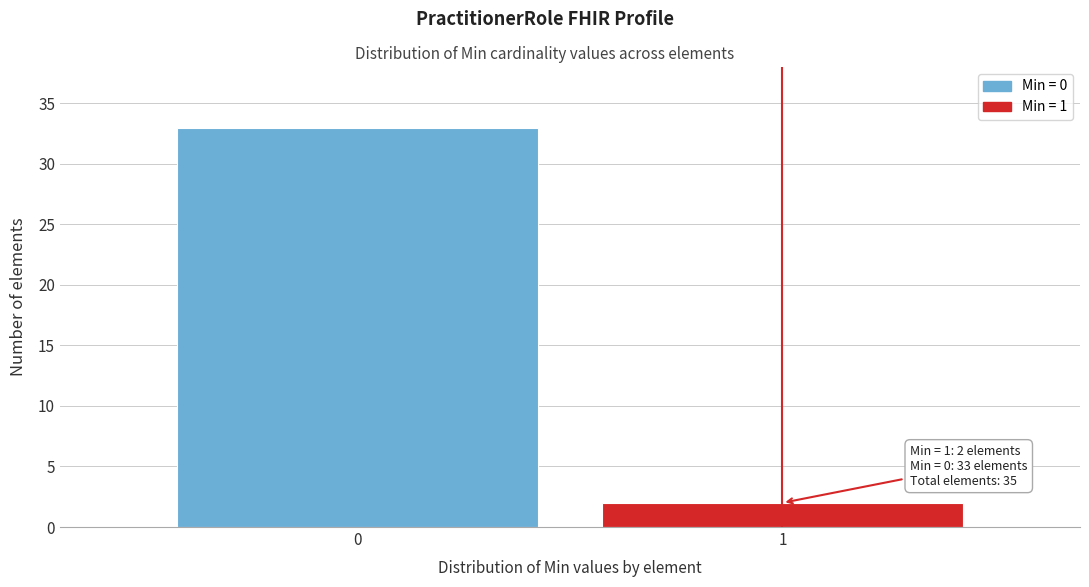

Reading left to right, list all the values displayed in this chart.

0=33	1=2